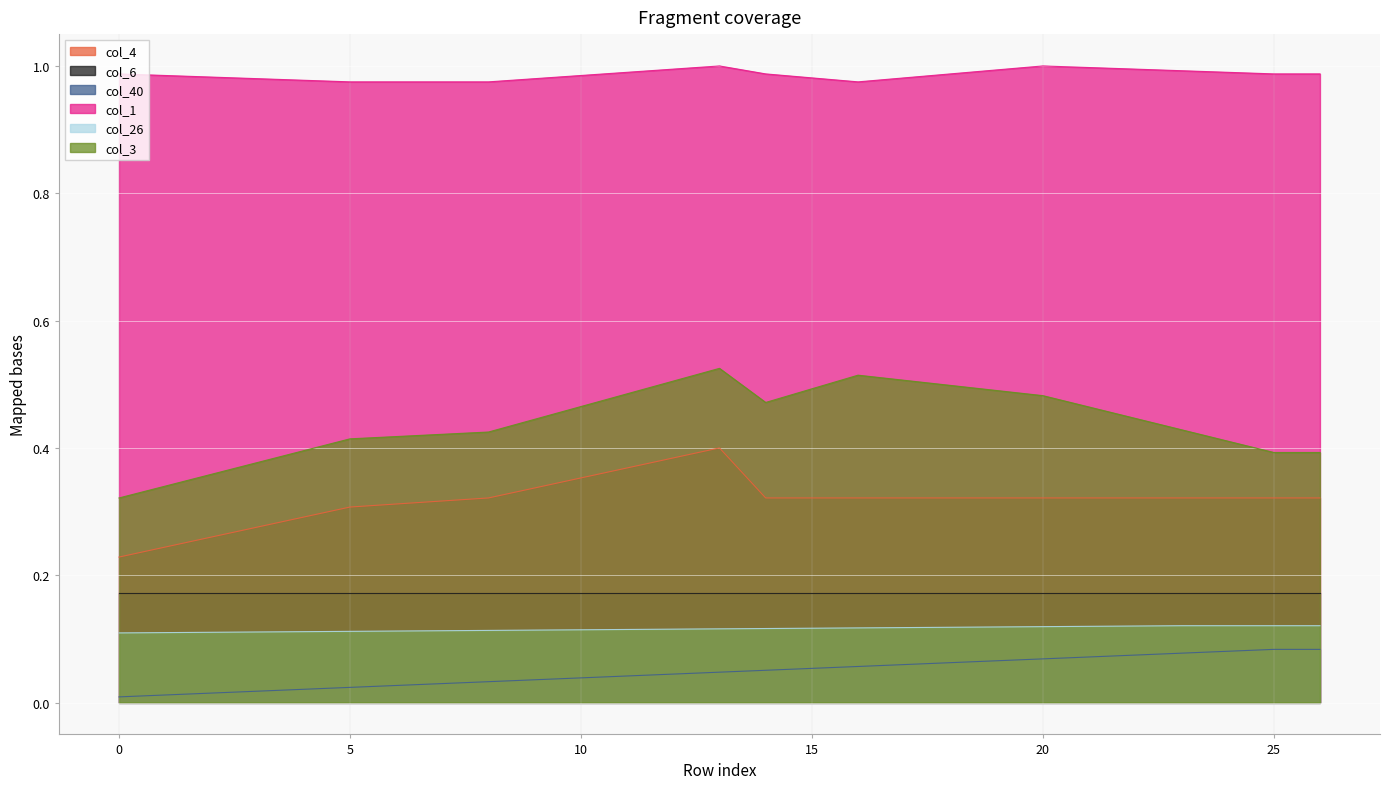

List the series in order of their peak value, lowest first.

col_40, col_26, col_6, col_4, col_3, col_1